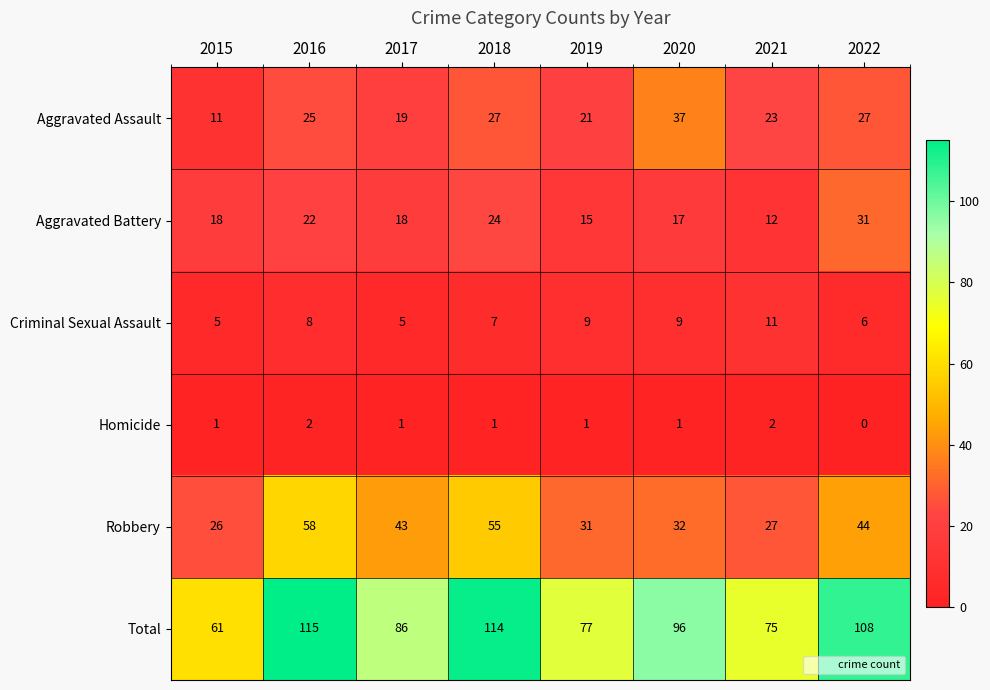

At how many categories does at least one series exceed 84?

5